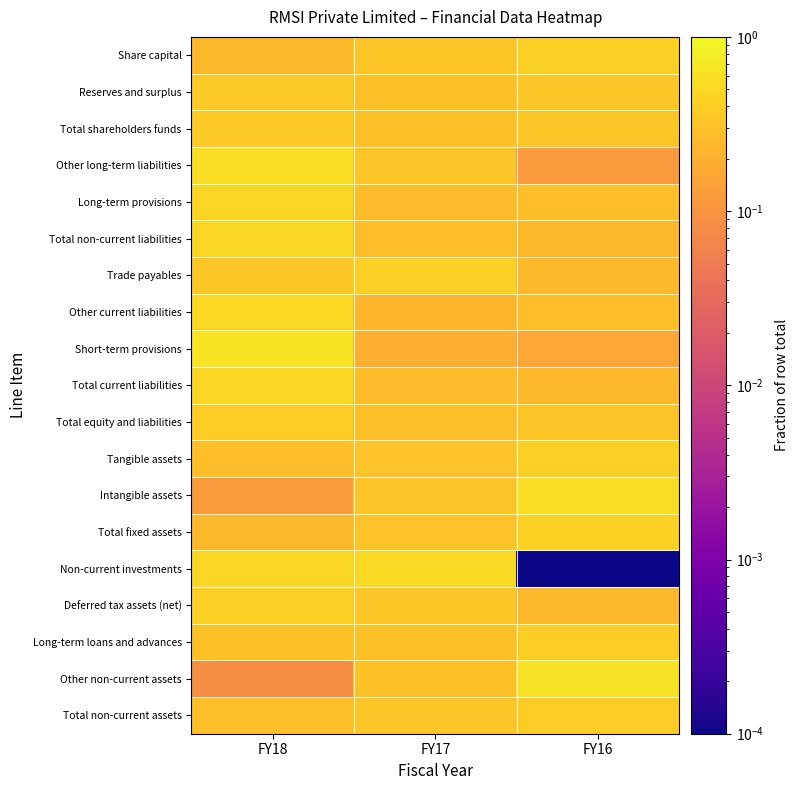

How many distinct data groups are displayed?

19